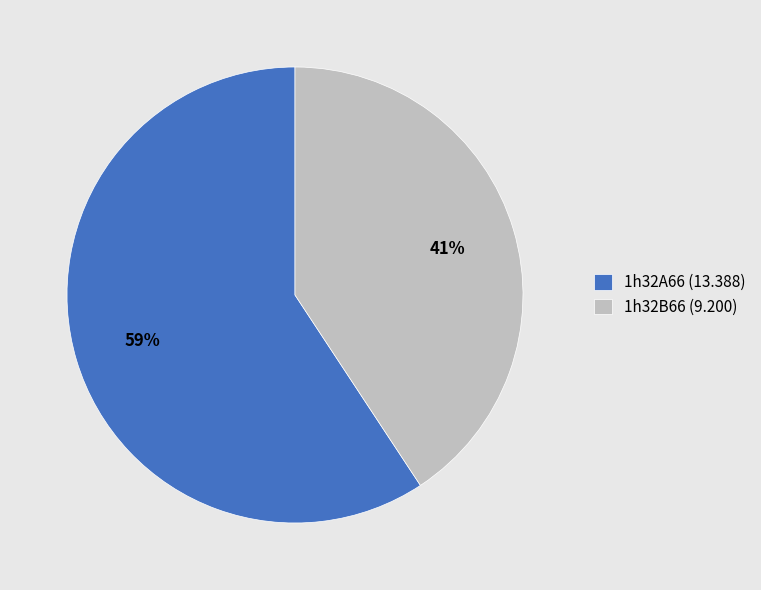

To the nearest percent, what is the combined percentage of 1h32A66 (13.388) and 1h32B66 (9.200)?

100%